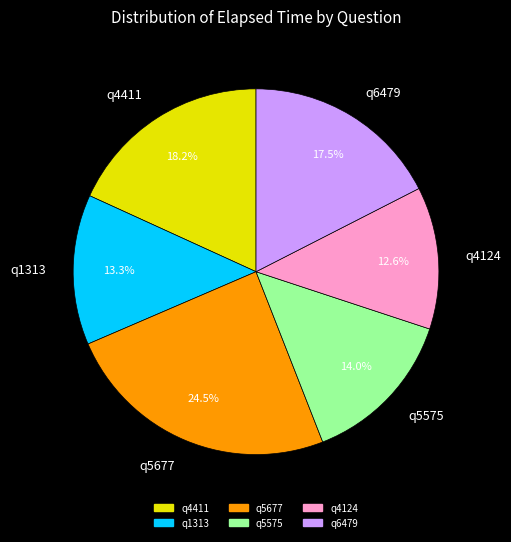

To the nearest percent, what is the average slice percentage?

17%